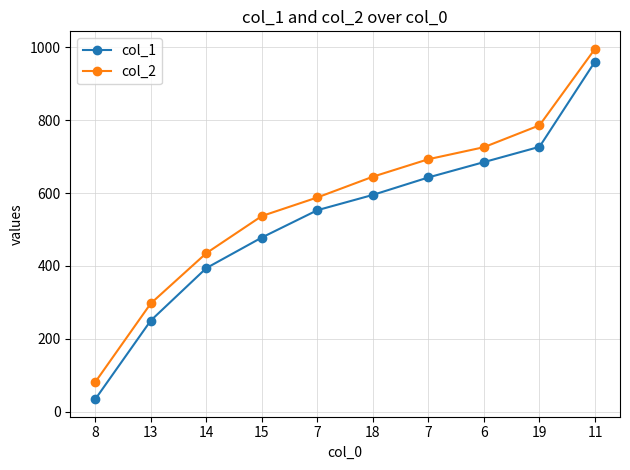

Between 19 and 13, which is larger?

19